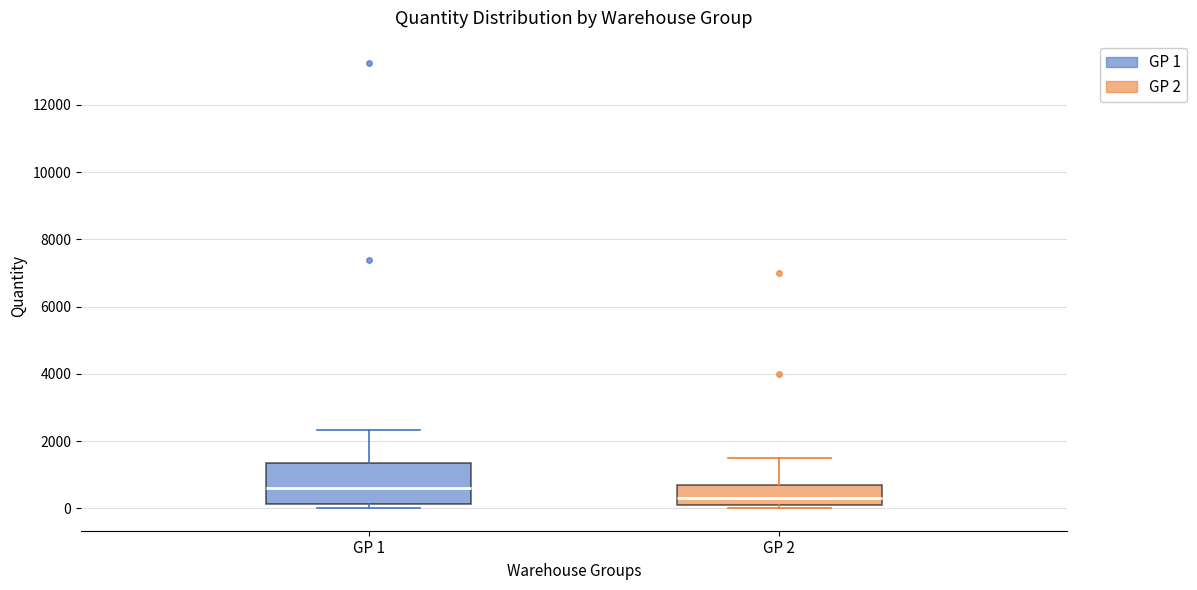

Which box's median line is the lowest?

GP 2